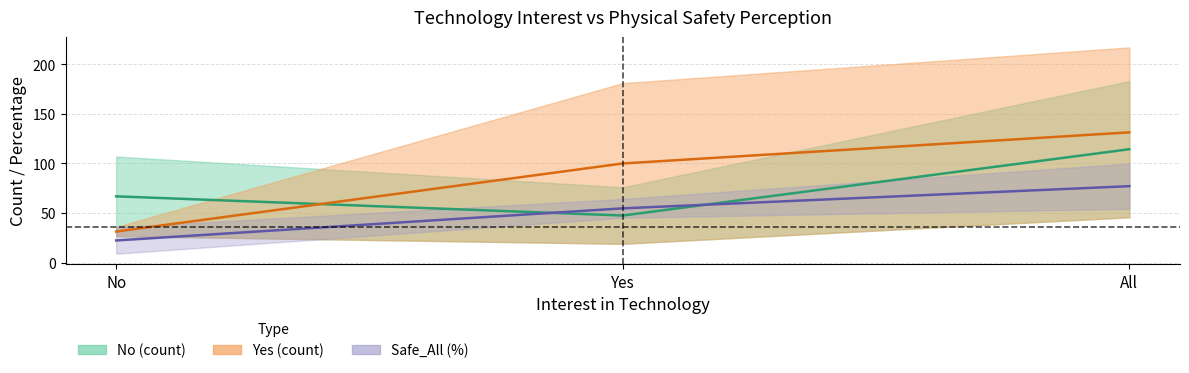

The No (count) mid series shows 25.5 at Yes. True or false?

False